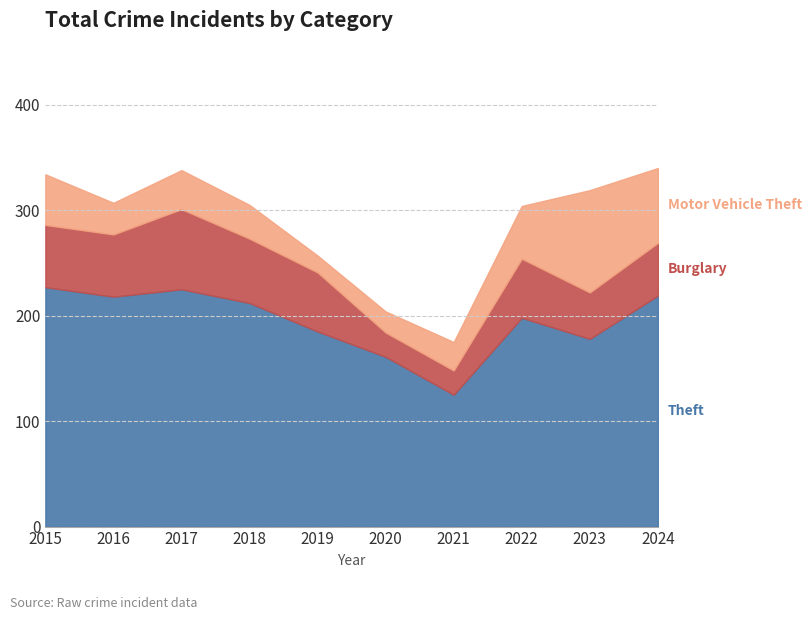

At which category is the sum across all series the highest?

2024